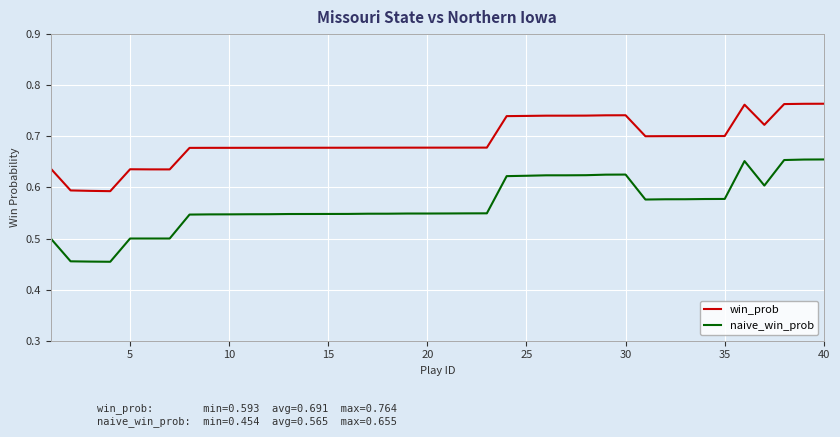

What are all the series names shown in the legend?

win_prob, naive_win_prob